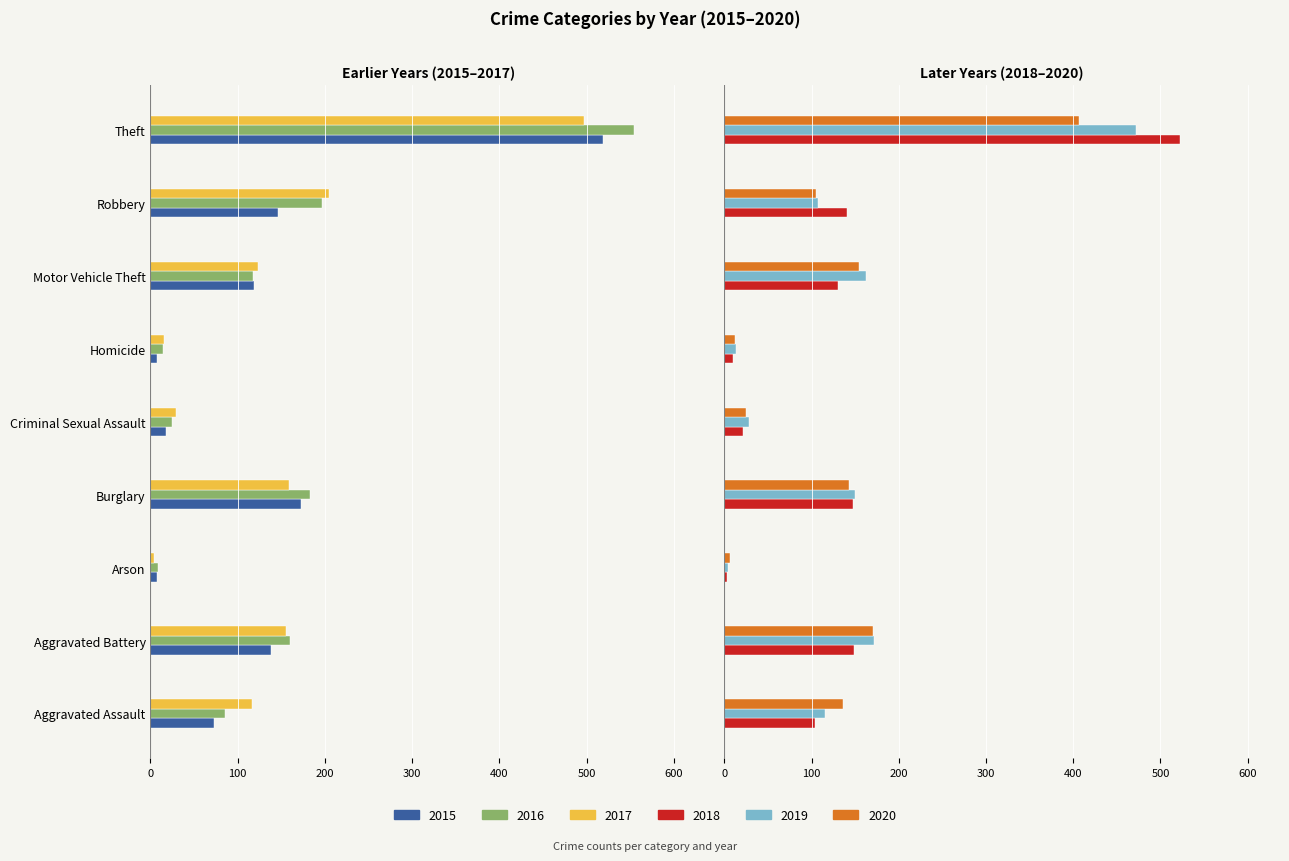

Which category has the highest value across all series?

Theft